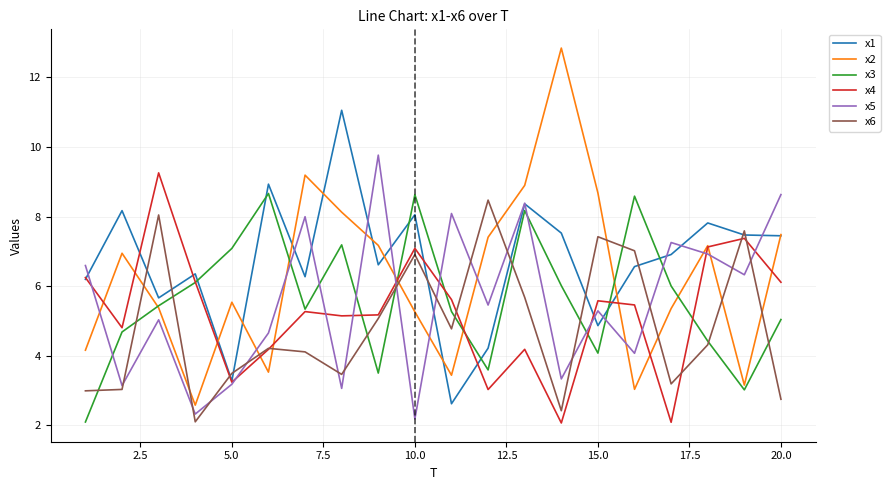

Which series has the largest range (max minus min)?

x2